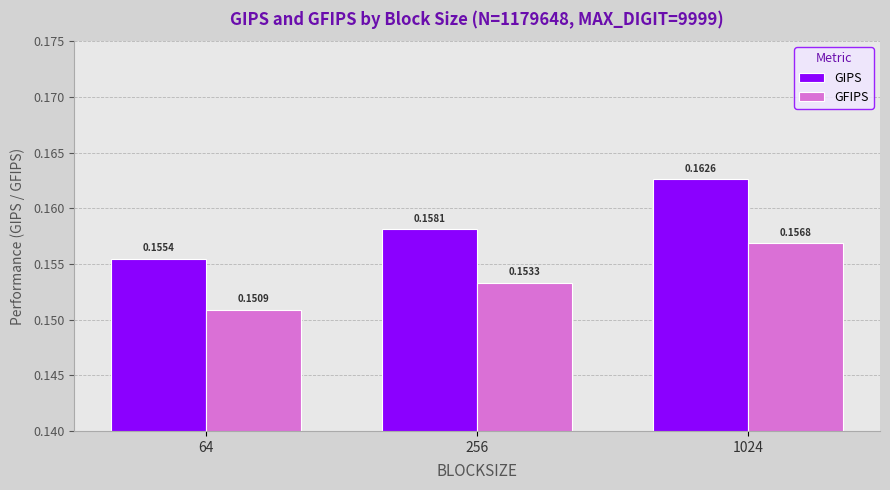

List the labels in order of GFIPS value, largest first.

1024, 256, 64